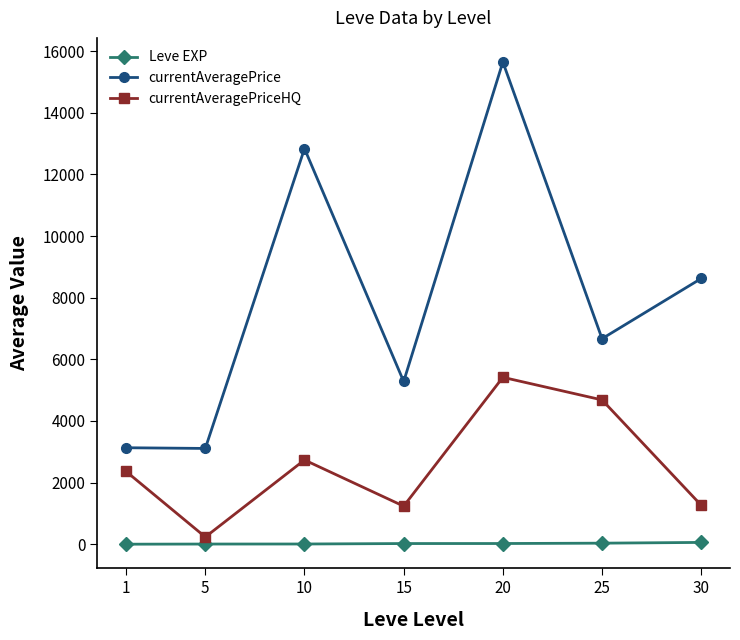

How many categories are shown in the chart?

7